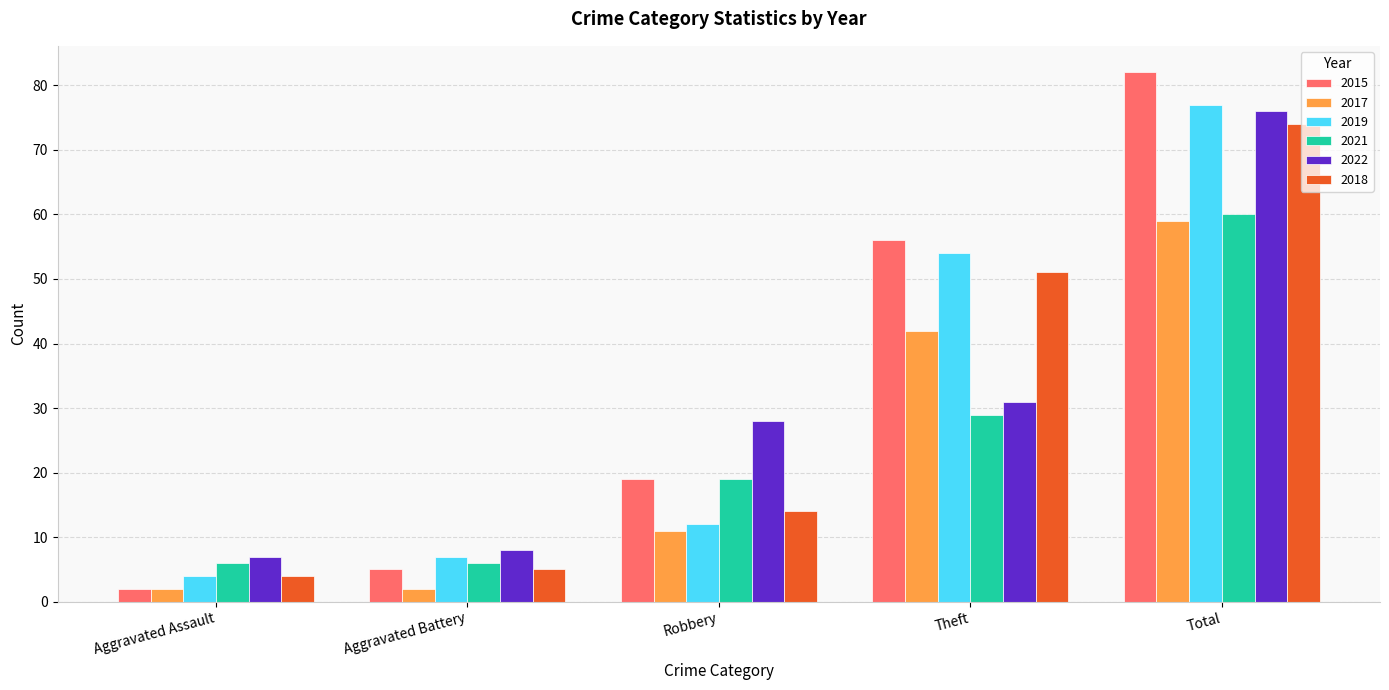

What is the label of the 5th bar from the left?

Total